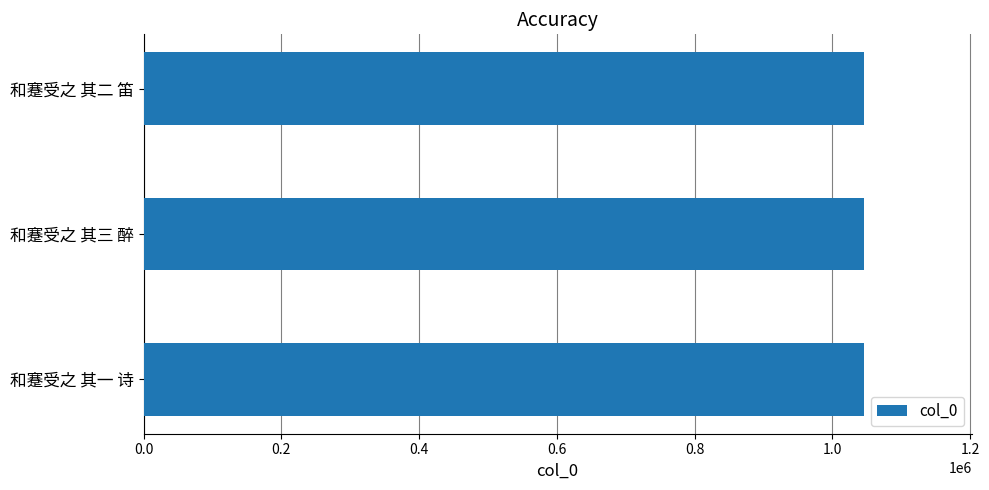

What is the difference between the second highest and minimum values?

1